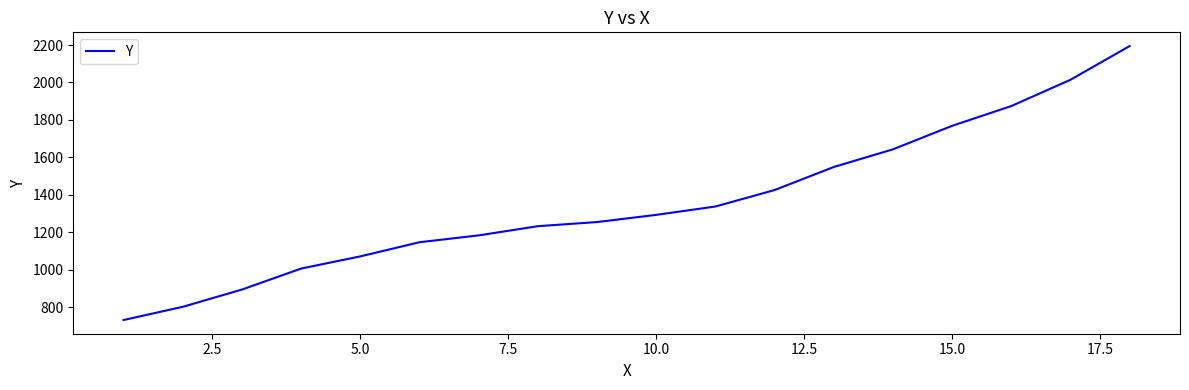

What is the maximum value shown in the chart?

2194.6